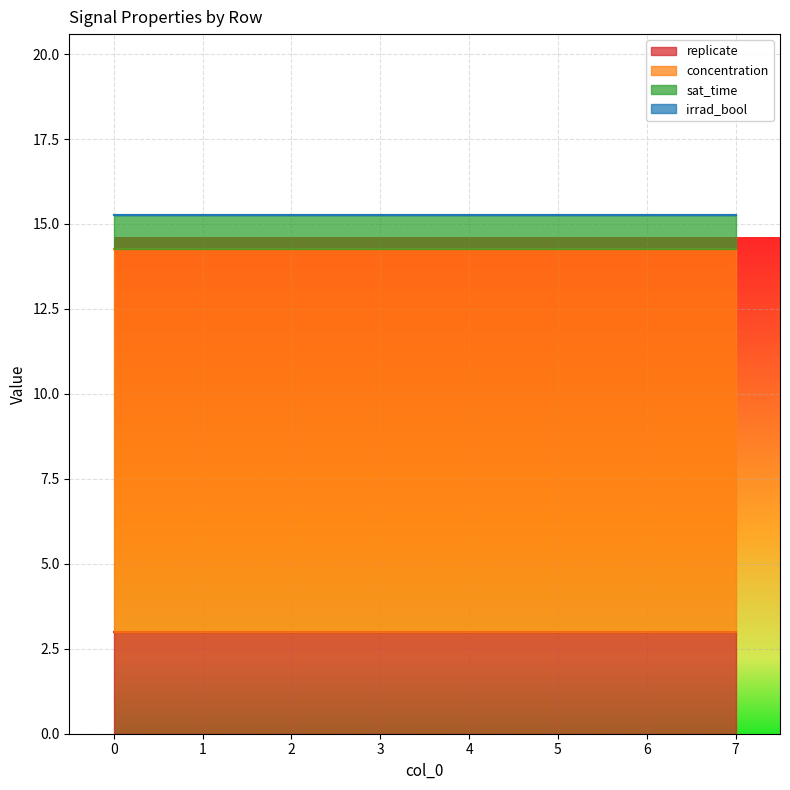

What are all the series names shown in the legend?

replicate, concentration, sat_time, irrad_bool